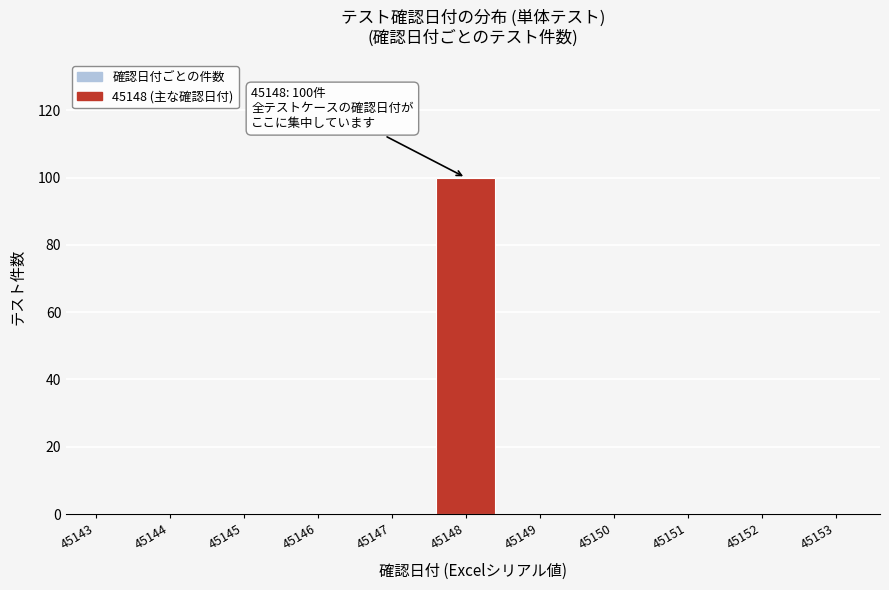

Reading left to right, extract all data points from this chart.

45143=0	45144=0	45145=0	45146=0	45147=0	45148=100	45149=0	45150=0	45151=0	45152=0	45153=0